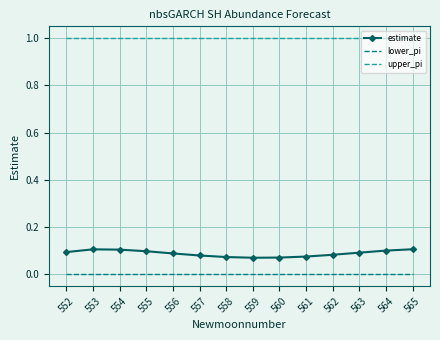

What is the greatest value displayed?

1.0